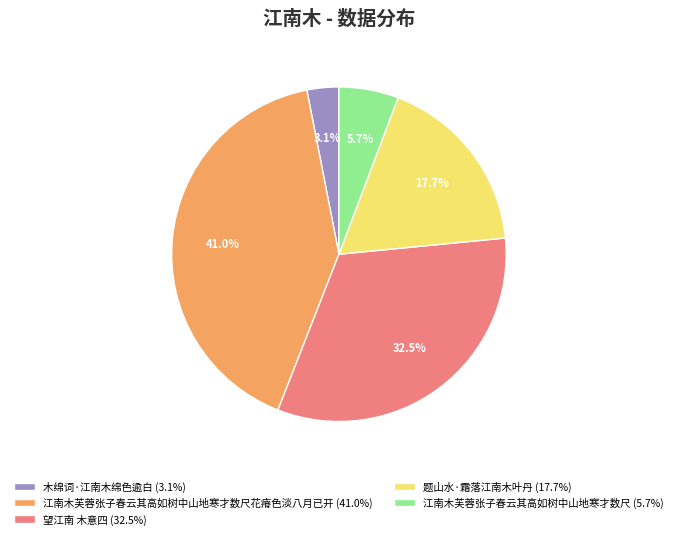

Which slice is the smallest?

木绵词·江南木绵色逾白 (3.1%)